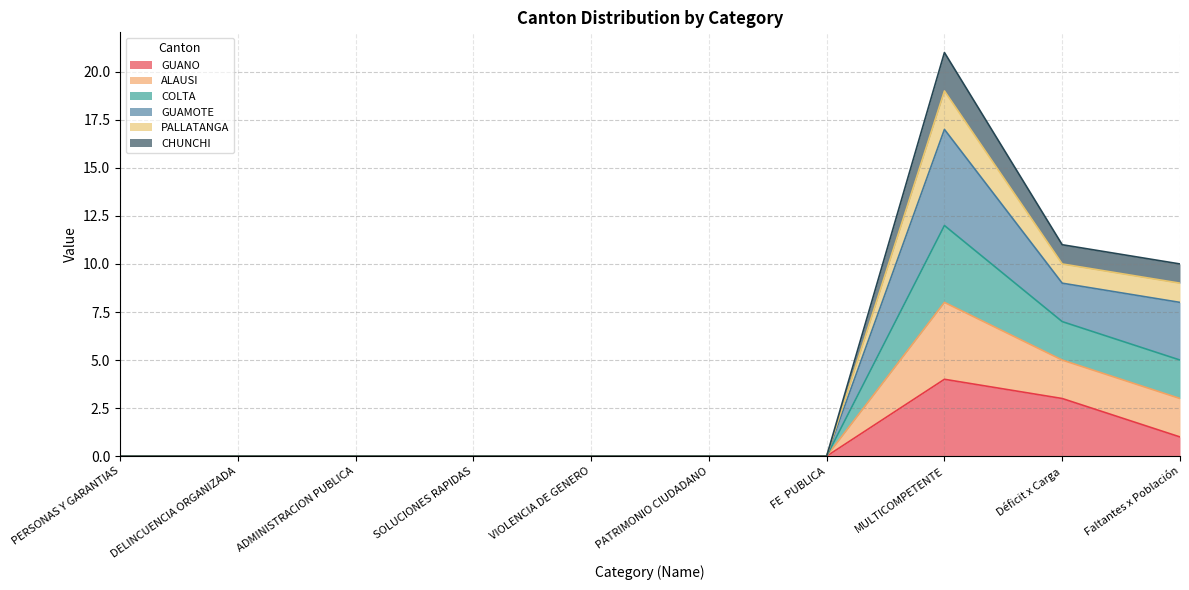

What is the label of the 1st point from the left?

PERSONAS Y GARANTIAS